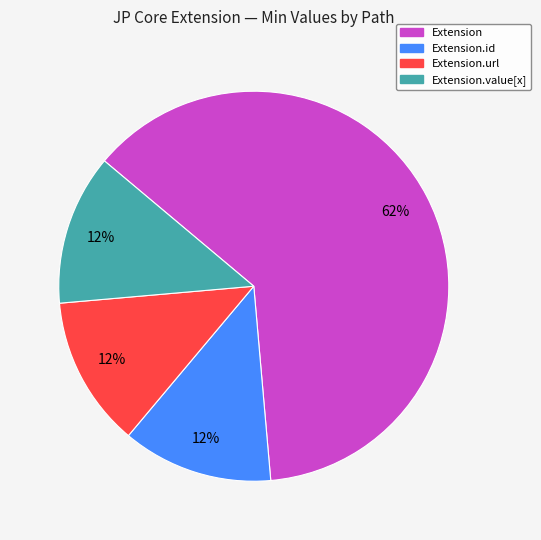

The Extension slice represents 62% of the pie. True or false?

True